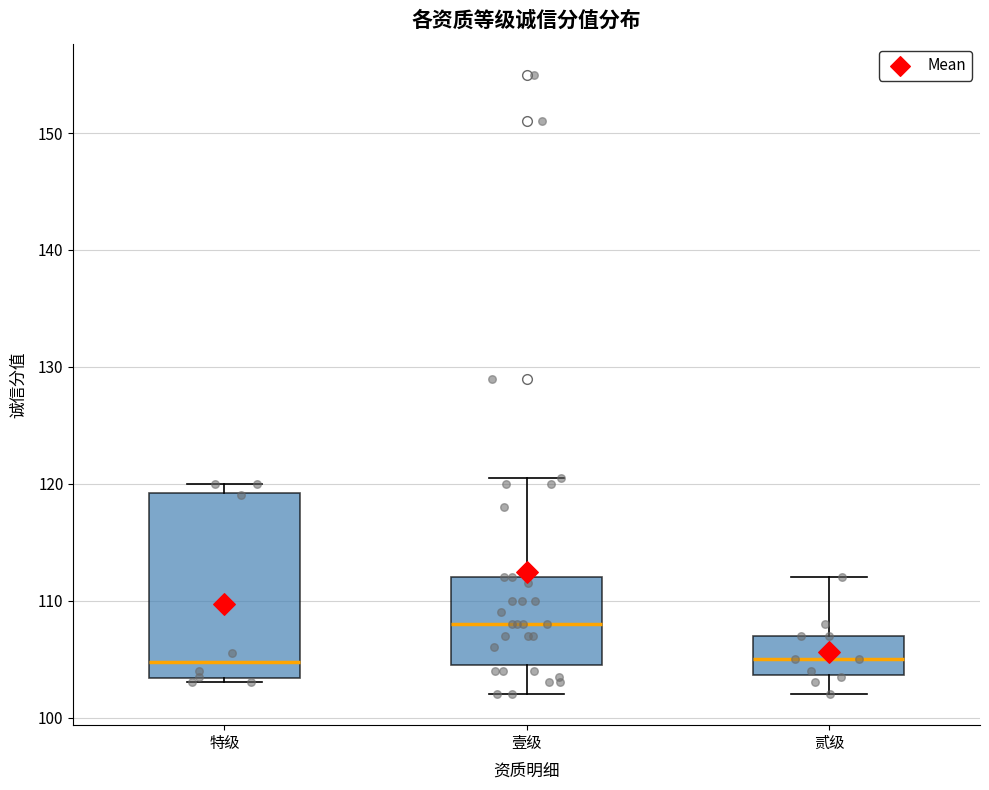

Comparing the boxes themselves (not the whiskers), which one is the tallest?

特级